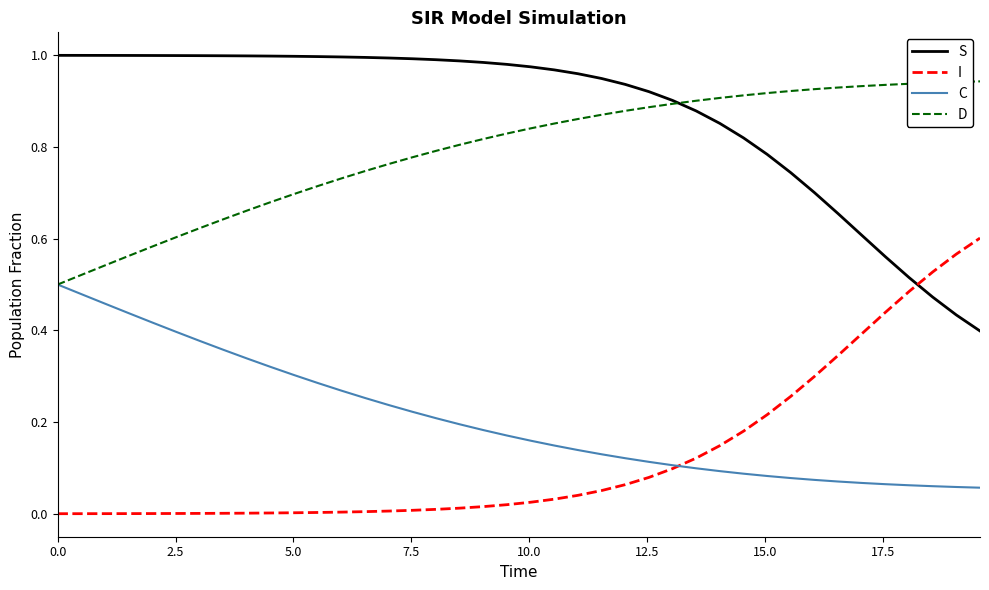

Which series has the largest total across all categories?

S